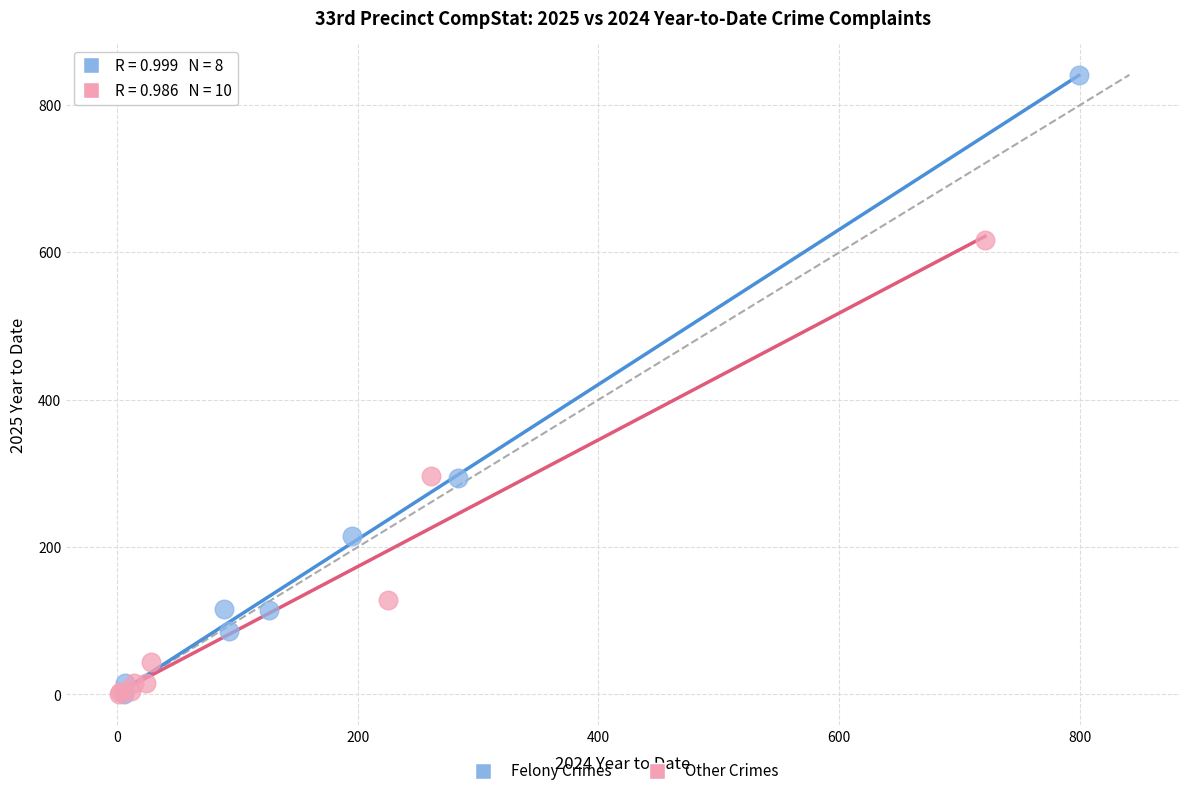

Which series has the widest spread of Y values?

Felony Crimes